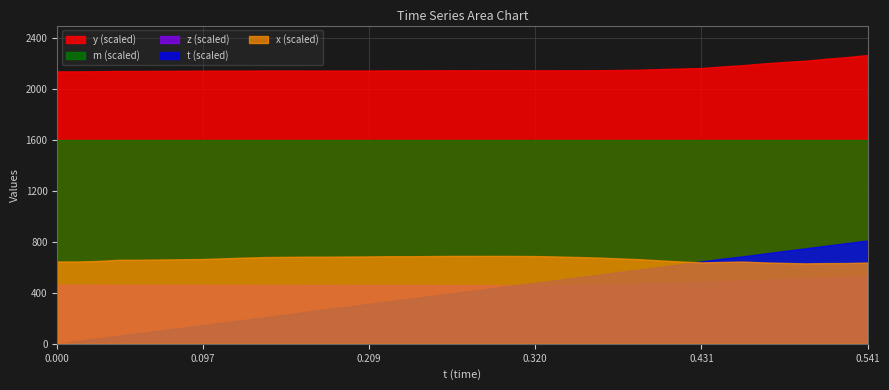

True or false: m (scaled) and y (scaled) intersect in this chart.

False